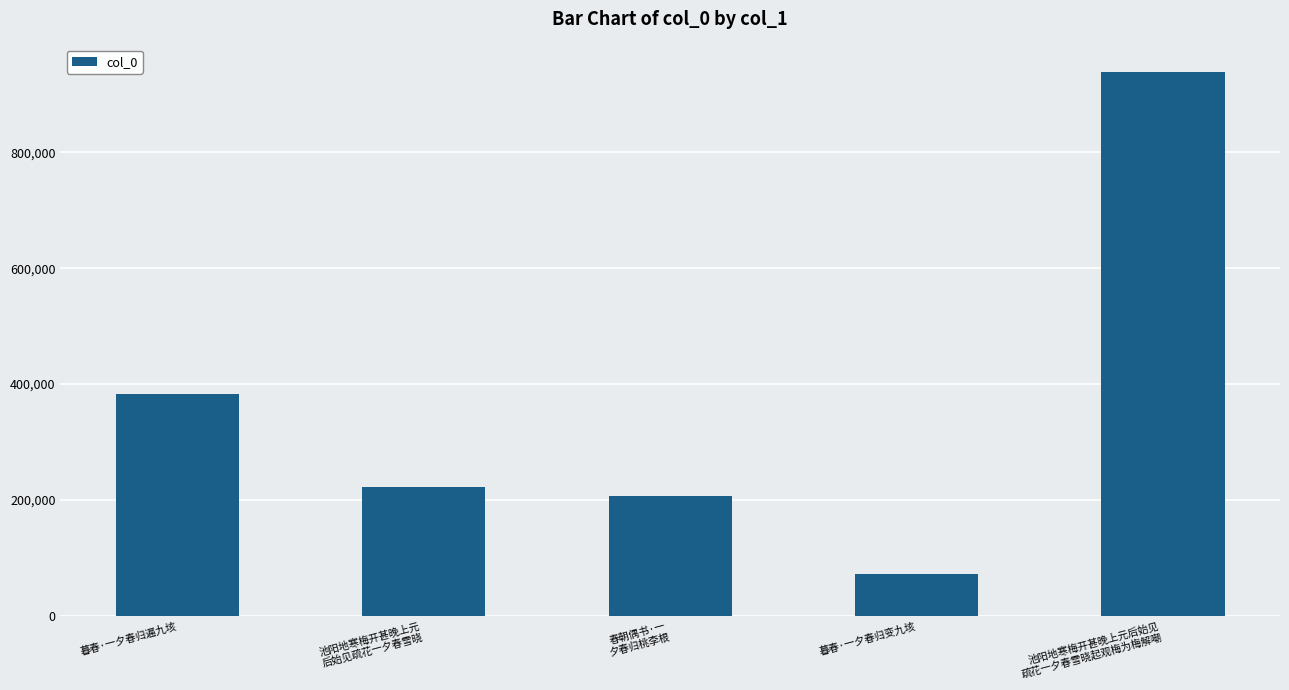

What is the difference between the maximum and minimum values?

866625